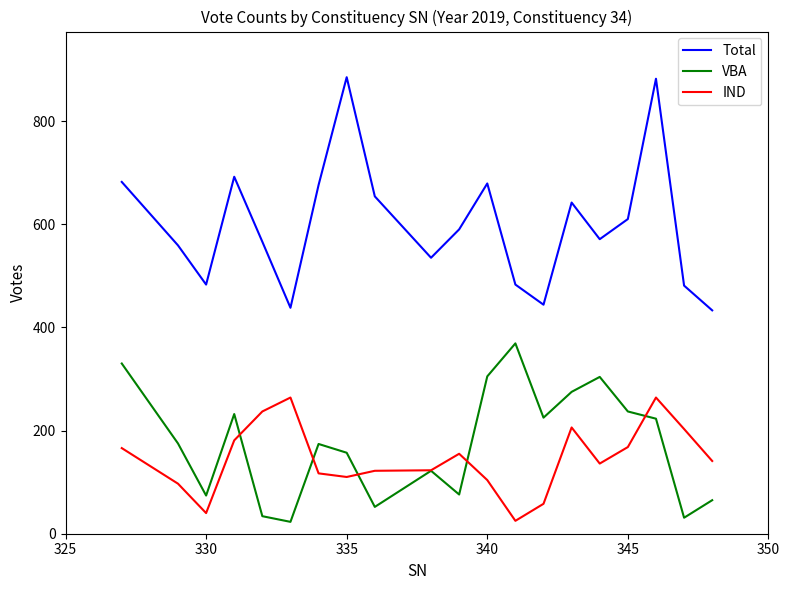

True or false: VBA and Total intersect in this chart.

False